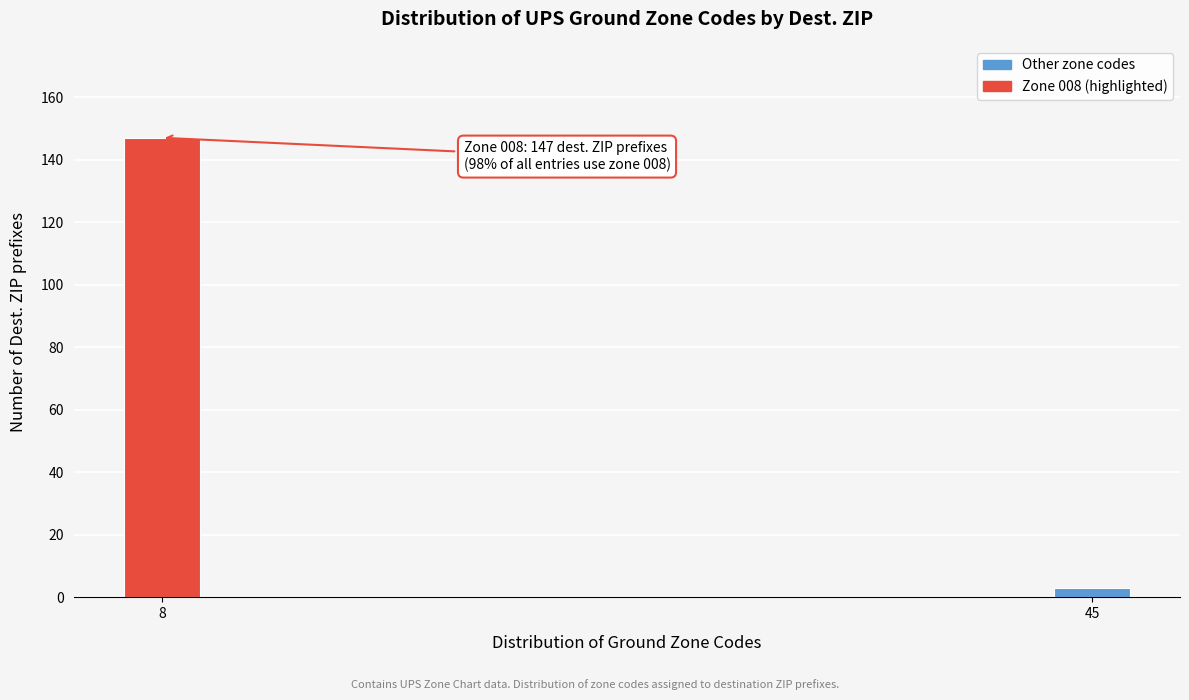

Reading right to left, list all the values displayed in this chart.

3	147